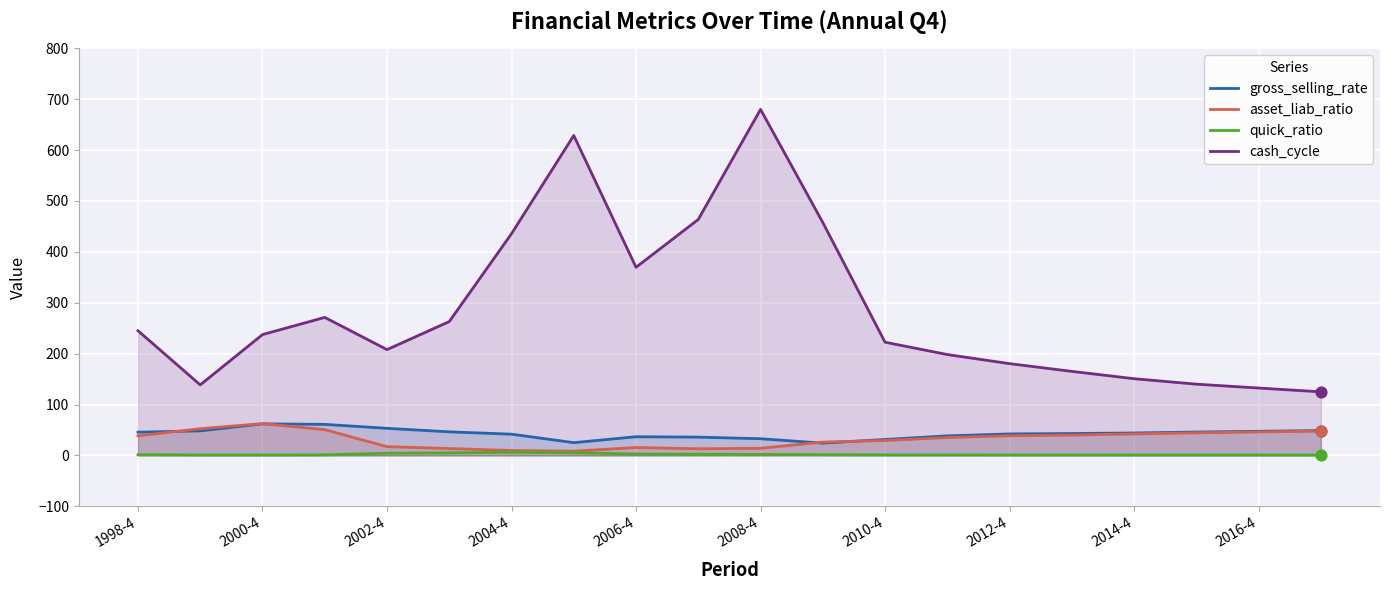

Which series has the largest total across all categories?

cash_cycle